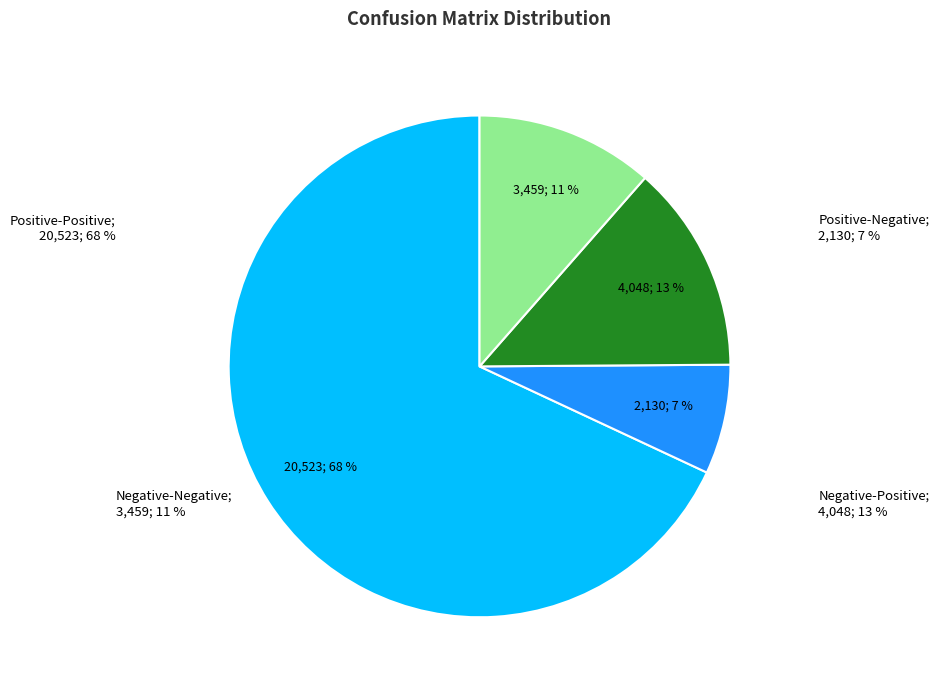

How many segments does this pie chart have?

4